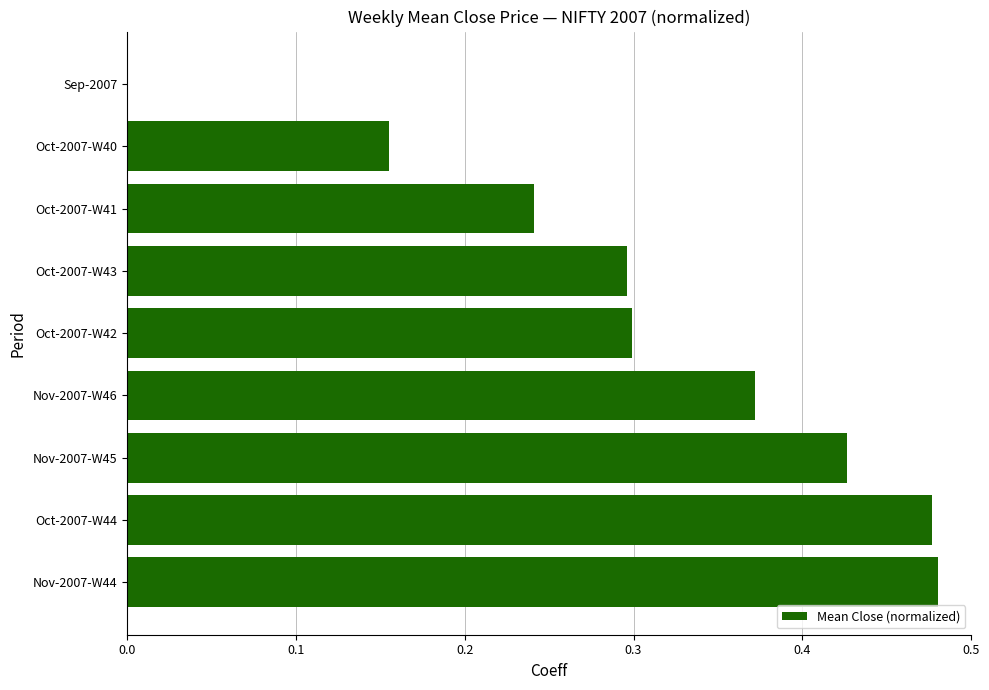

Between Oct-2007-W40 and Oct-2007-W44, which is larger?

Oct-2007-W44